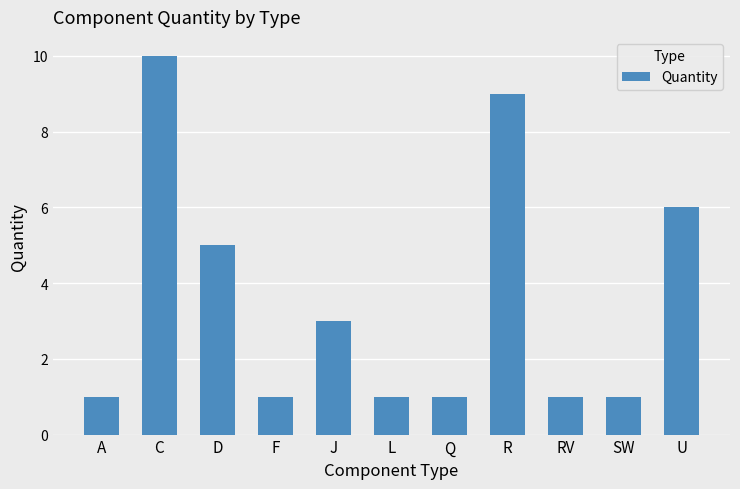

What position from the right is A?

11